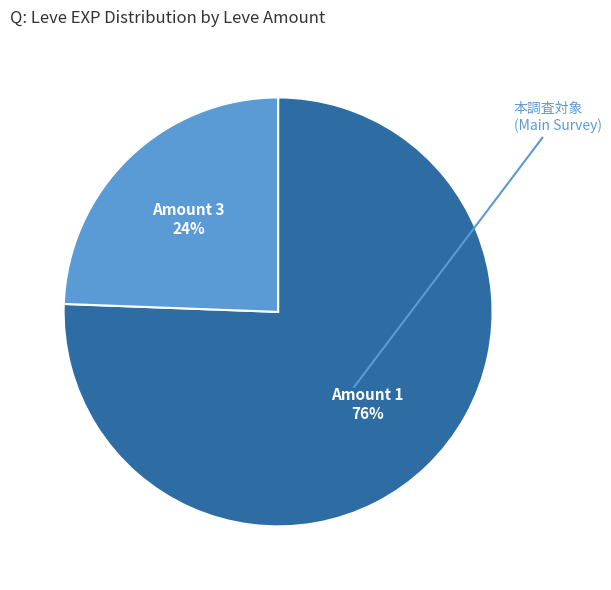

To the nearest percent, what is the average slice percentage?

50%